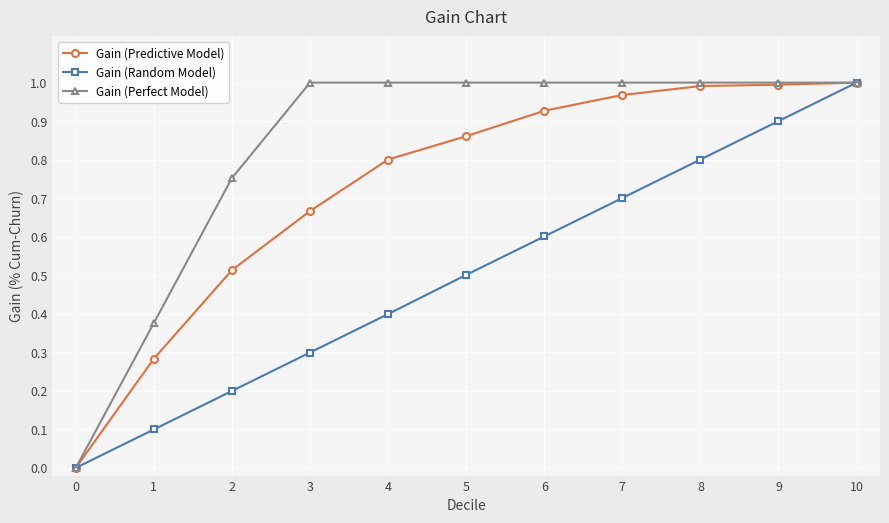

Which series changed the most between 3 and 7?

Gain (Random Model)